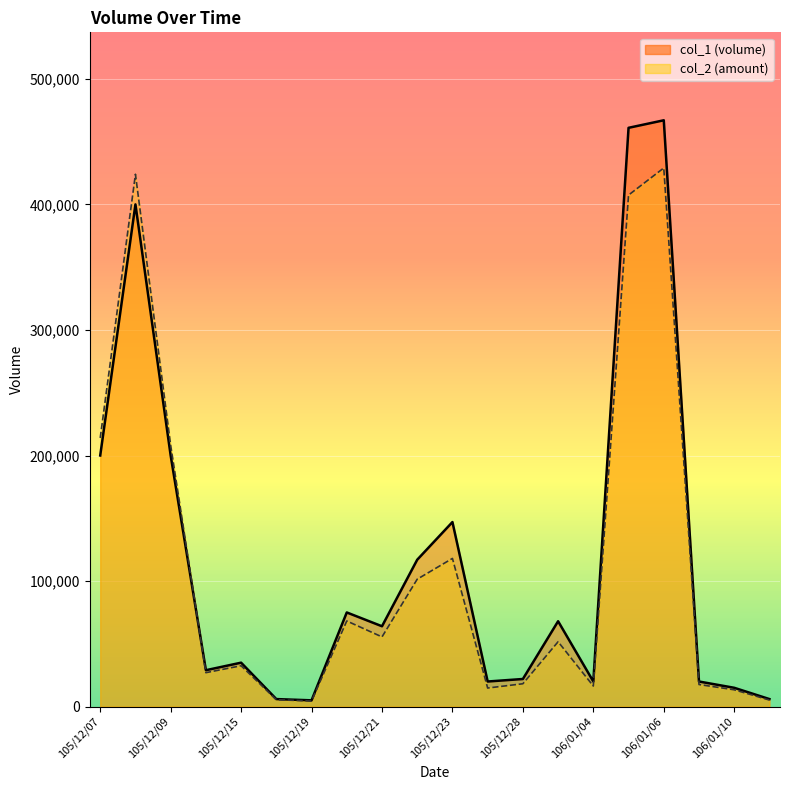

Is it true that col_1 line equals 461000 at 15?

True